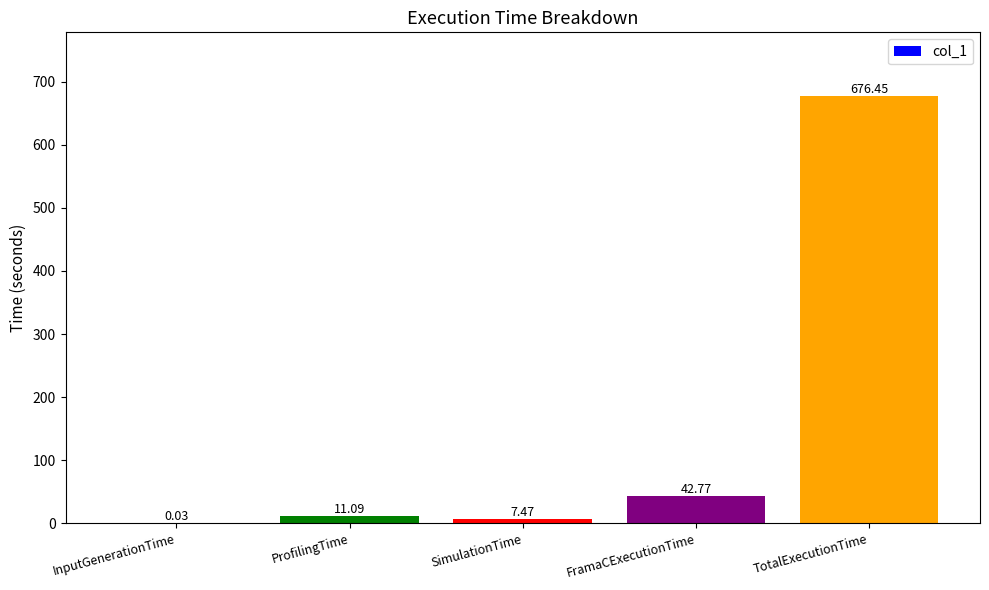

What is the ratio of the value at SimulationTime to the value at ProfilingTime?

0.7